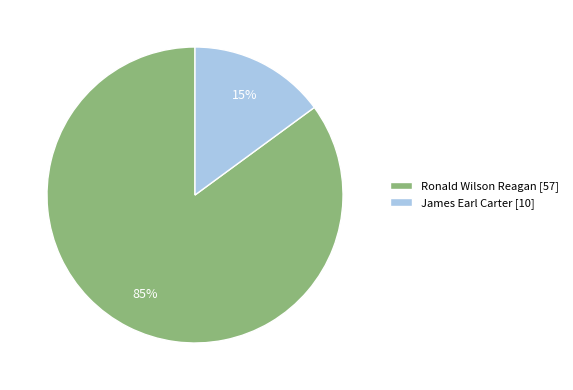

Which slice represents more than half of the pie?

Ronald Wilson Reagan [57]